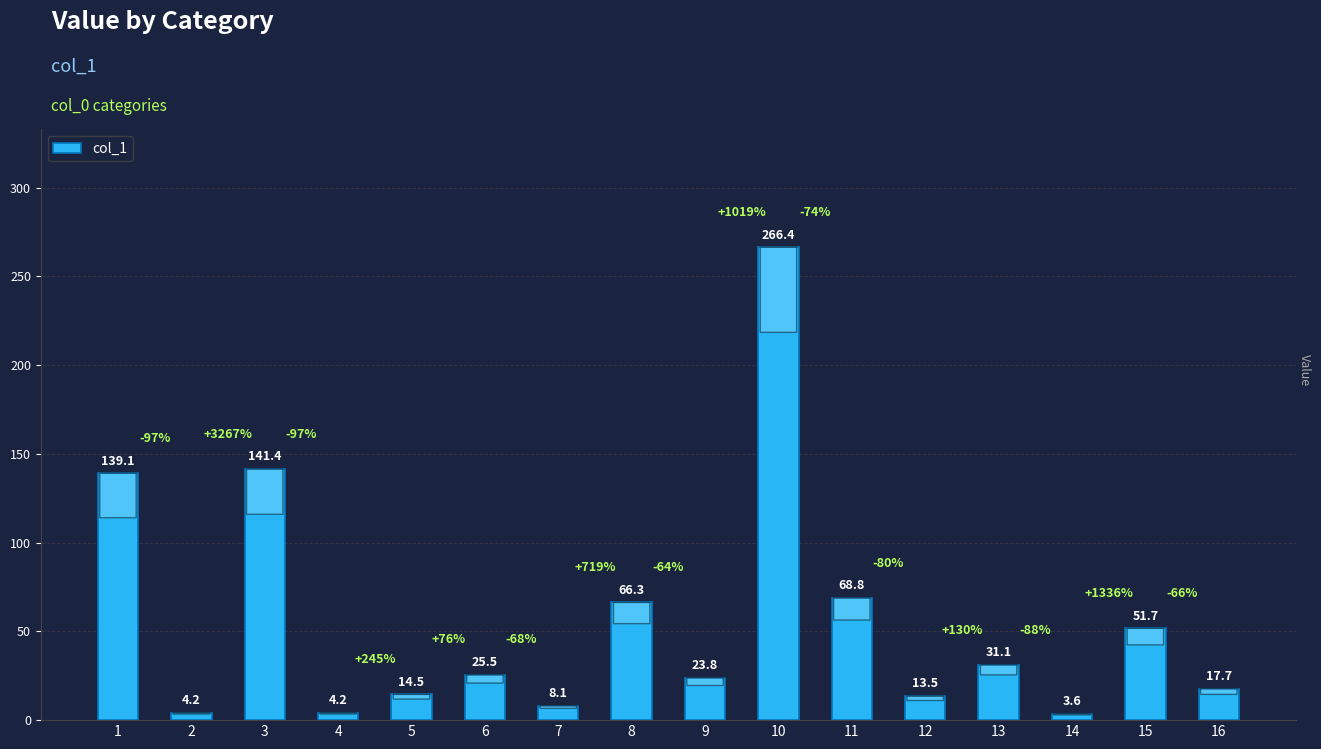

What is the change in value from 5 to 14?

-10.9